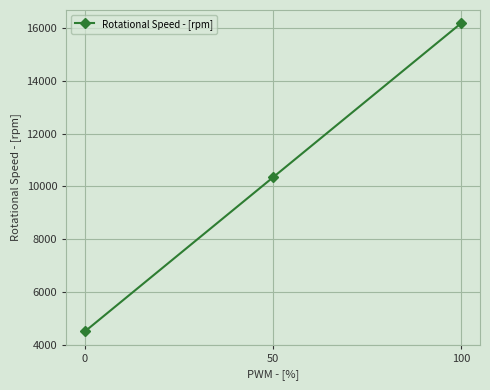

What is the value of the 3rd point from the left?

16200